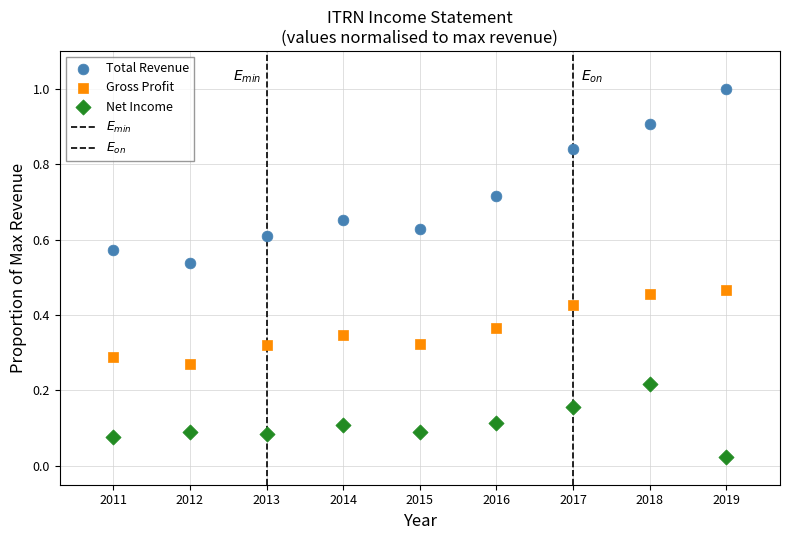

Which series reaches the maximum Y coordinate?

Total Revenue